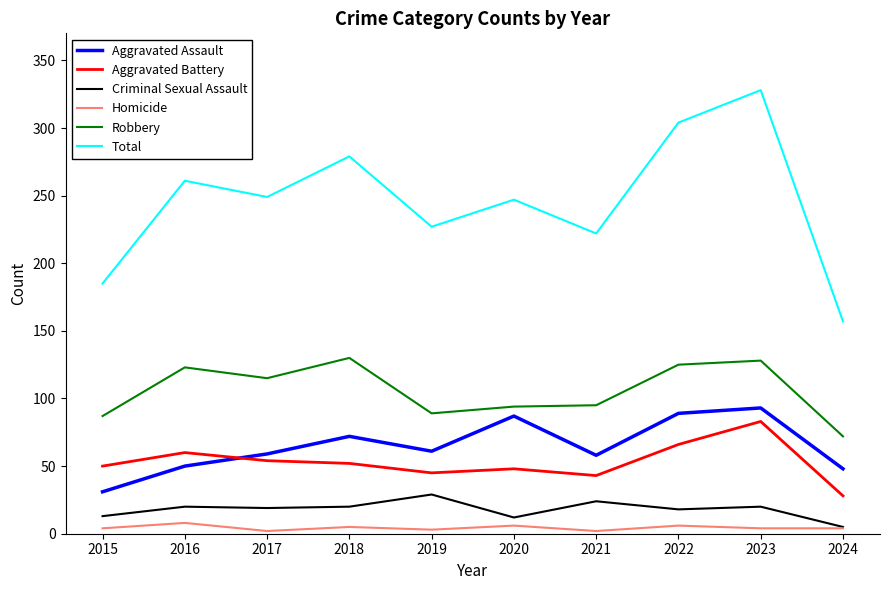

Is the value of Robbery at 2017 greater than the value of Total at 2022?

No